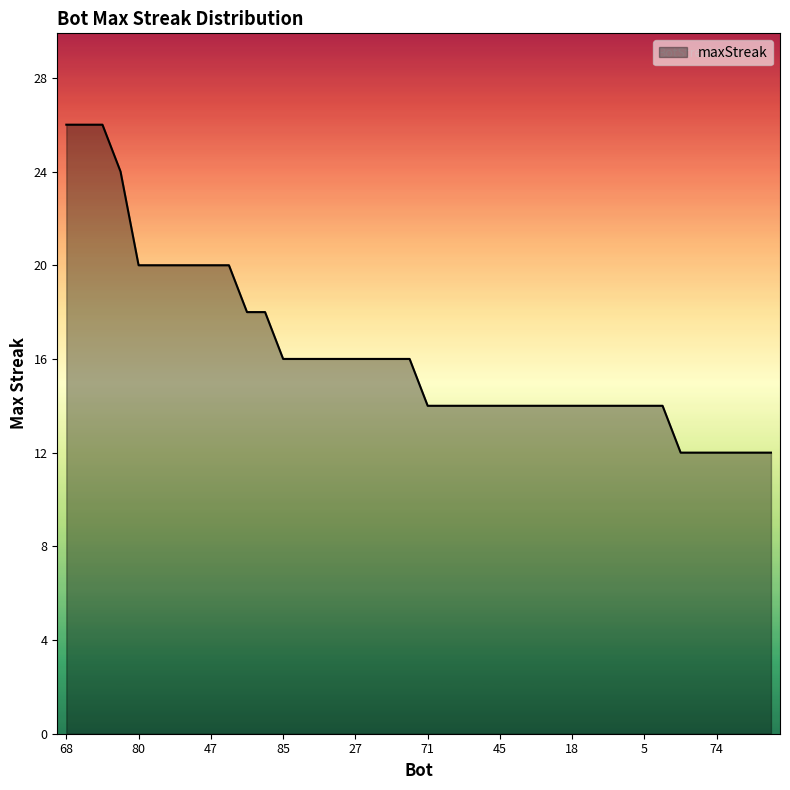

What is the difference between the maximum and minimum values?

14